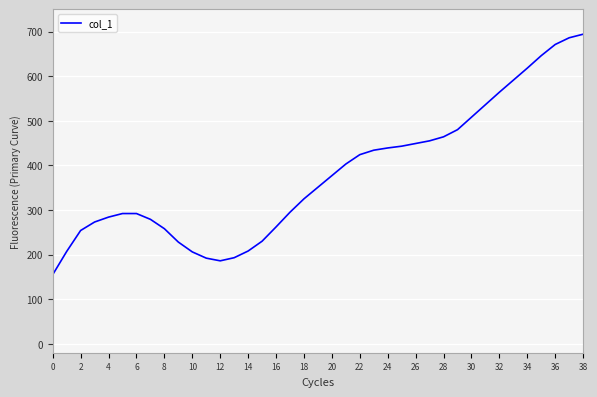

What is the minimum value shown in the chart?

155